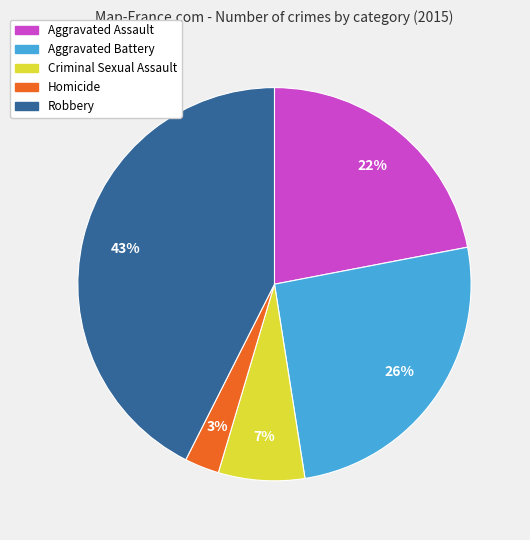

To the nearest percent, what is the difference between the Aggravated Assault and Robbery slice percentages?

21%